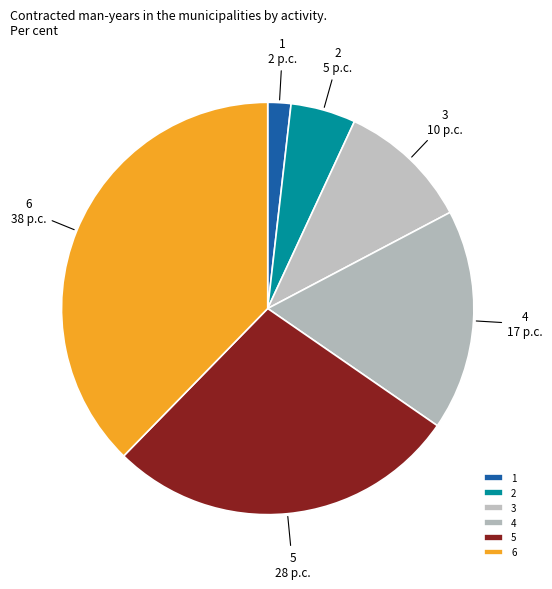

The 3 slice represents 10% of the pie. True or false?

True